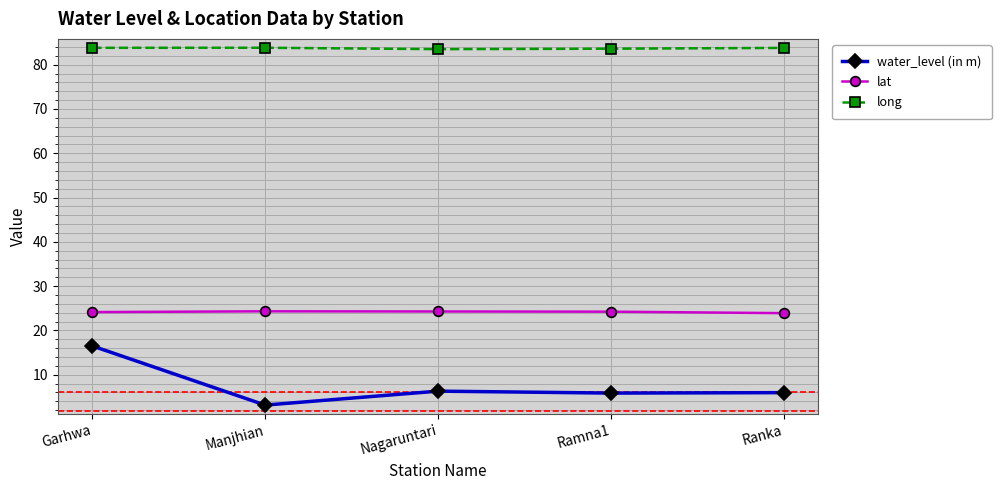

At how many categories does at least one series exceed 31?

5